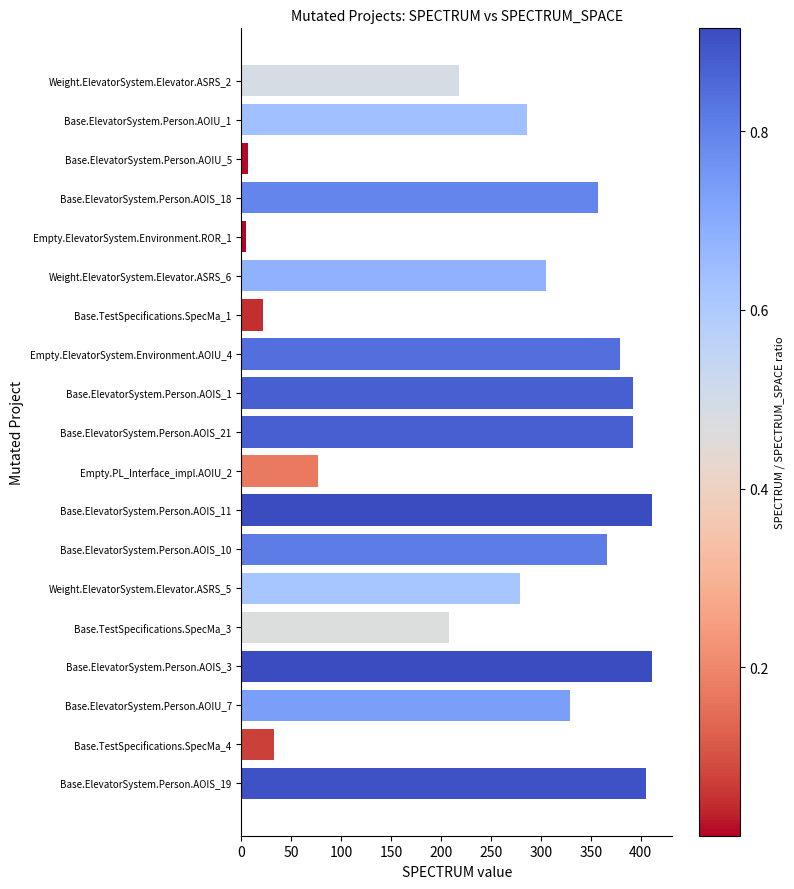

What is the value of the 13th bar from the top?

366